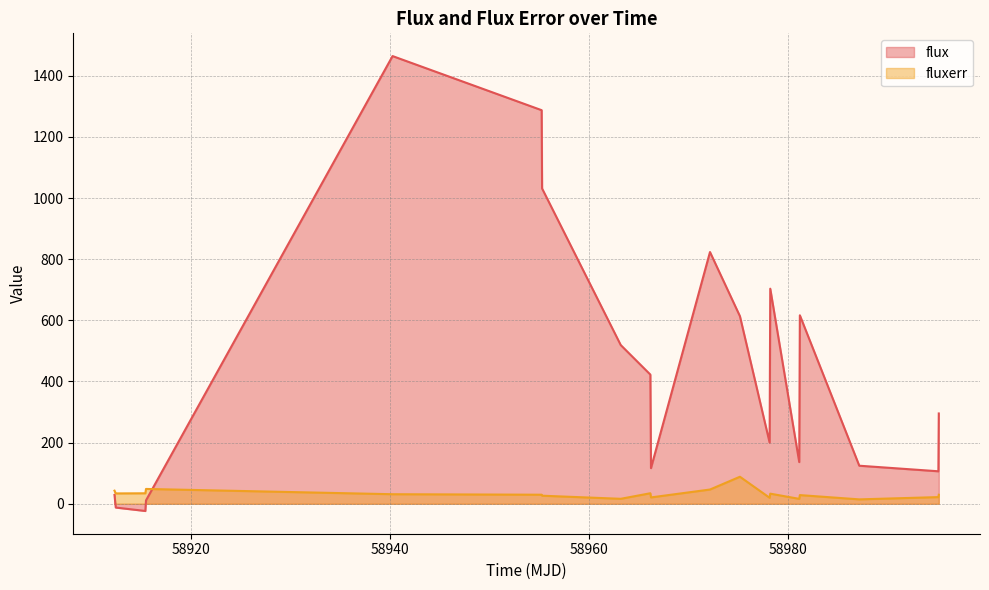

Which series has the largest range (max minus min)?

flux